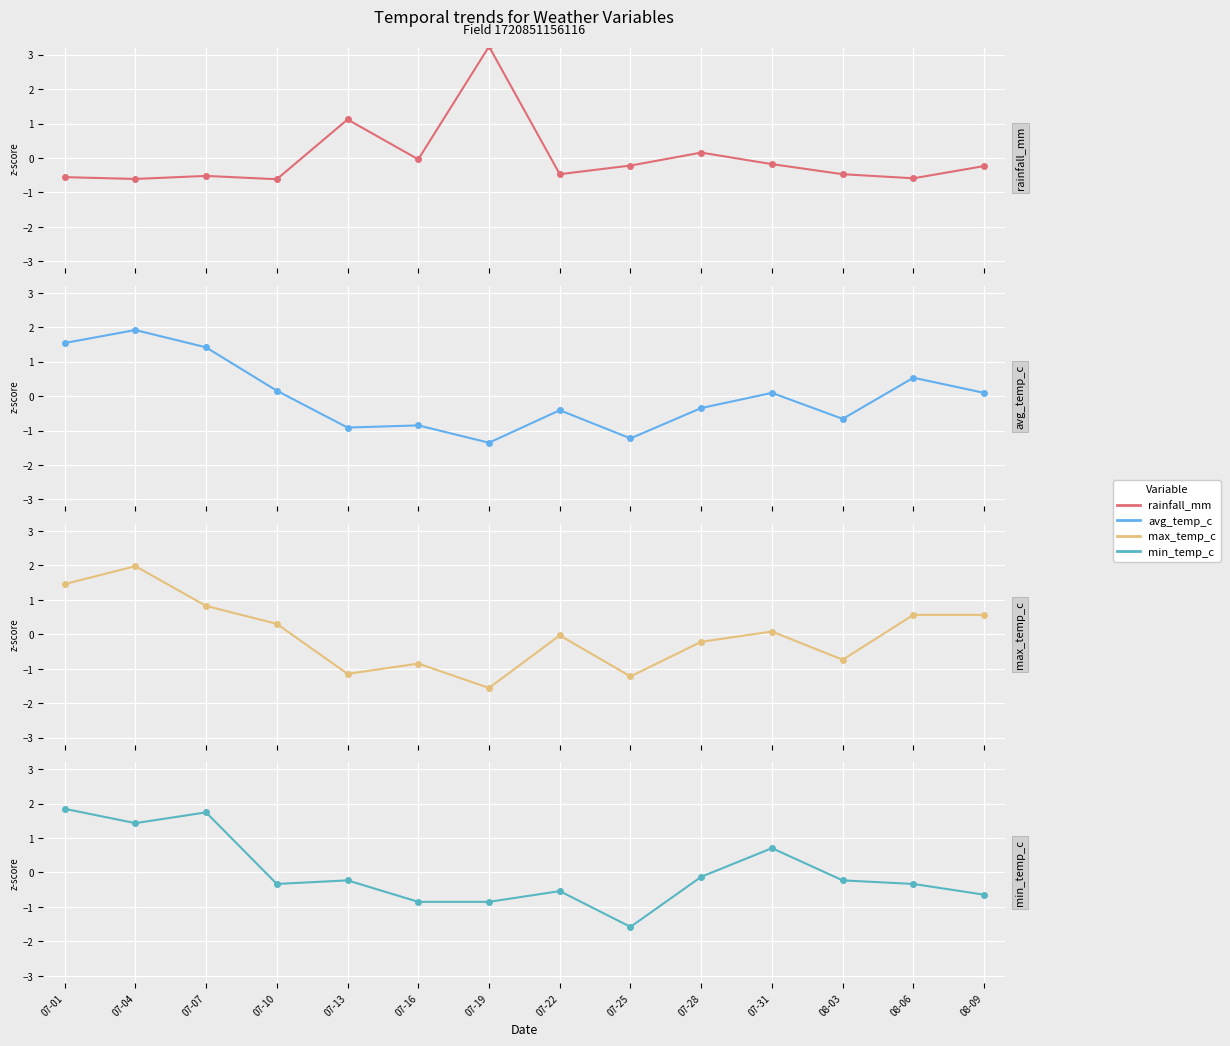

At which category is the sum across all series the highest?

07-04